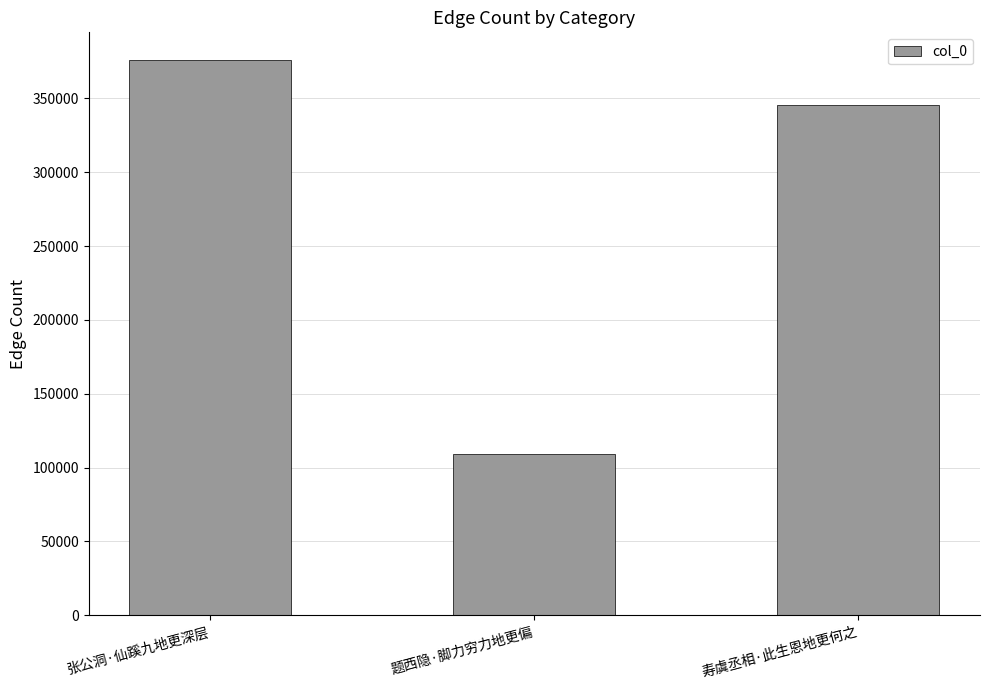

What is the sum of all values?

830481